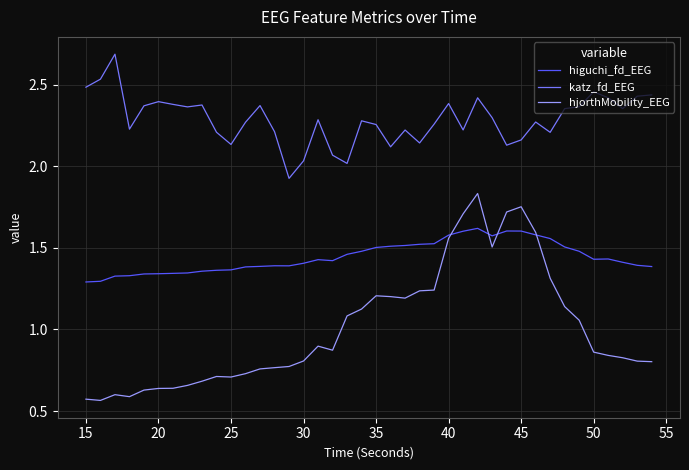

At how many categories does at least one series exceed 1?

40